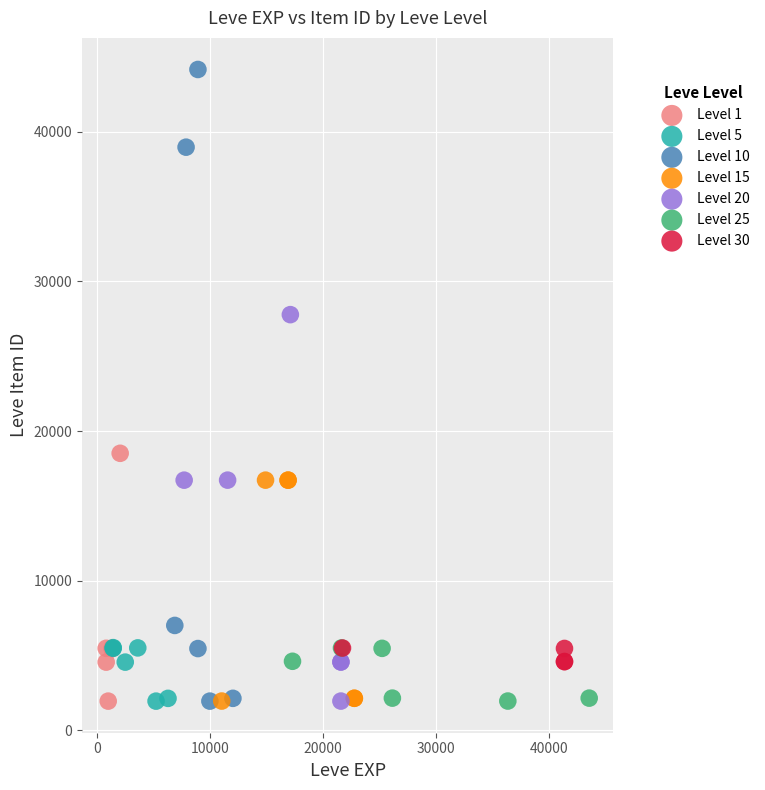

Which series has the largest Y range (max minus min)?

Level 10